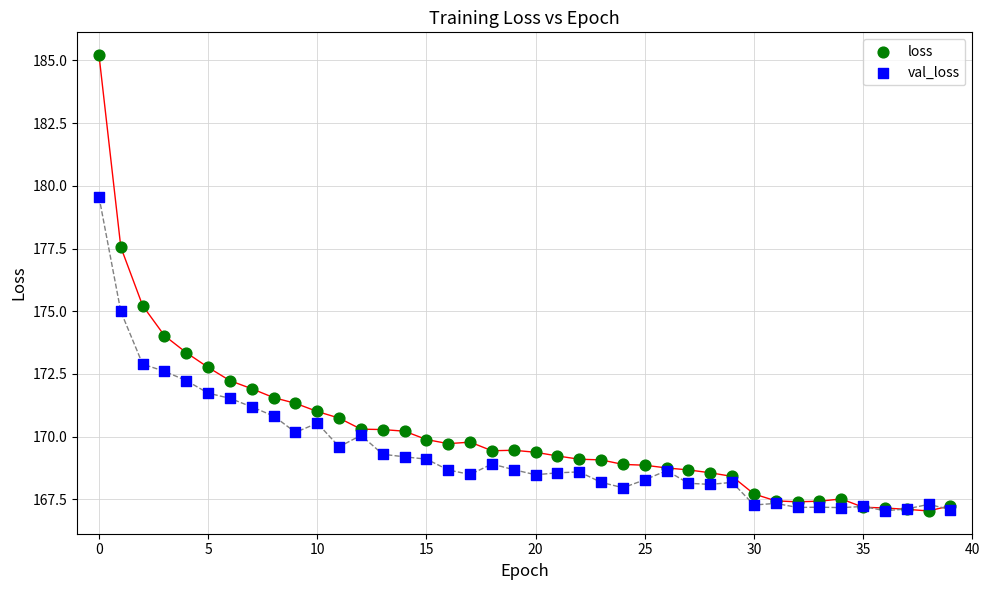

Which series has the largest Y range (max minus min)?

loss